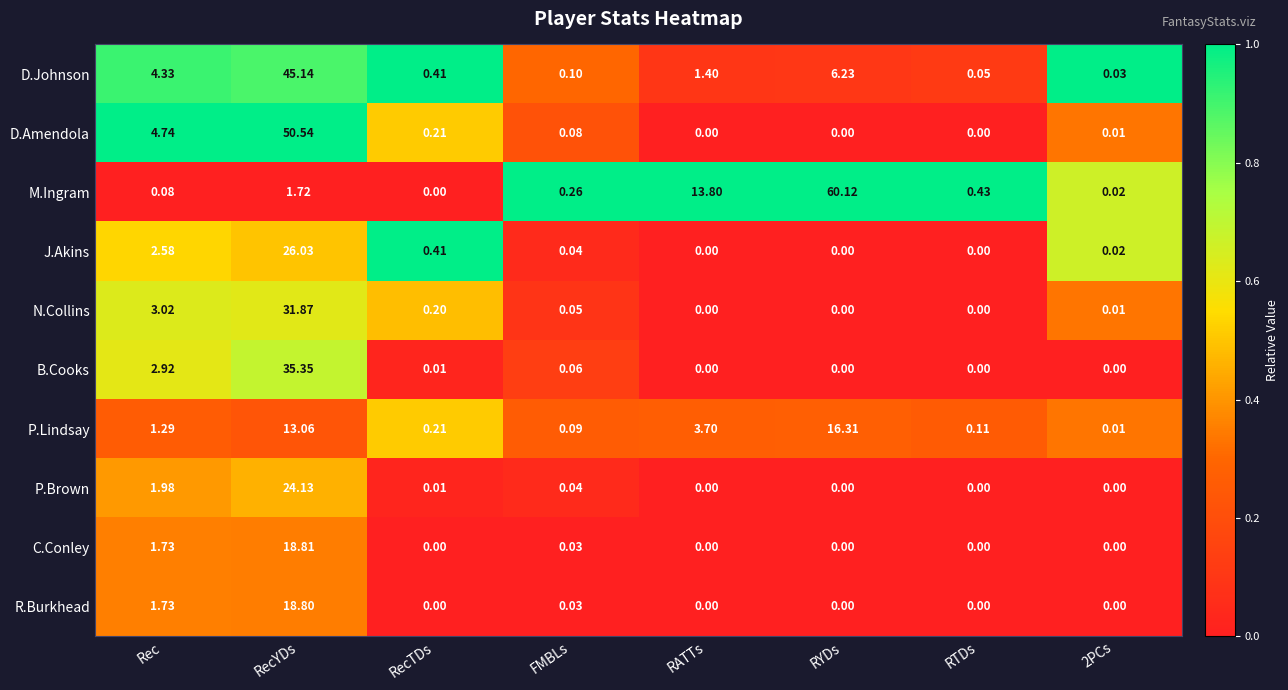

Rank the series by their maximum value, from lowest to highest.

P.Lindsay, R.Burkhead, C.Conley, P.Brown, J.Akins, N.Collins, B.Cooks, D.Johnson, D.Amendola, M.Ingram